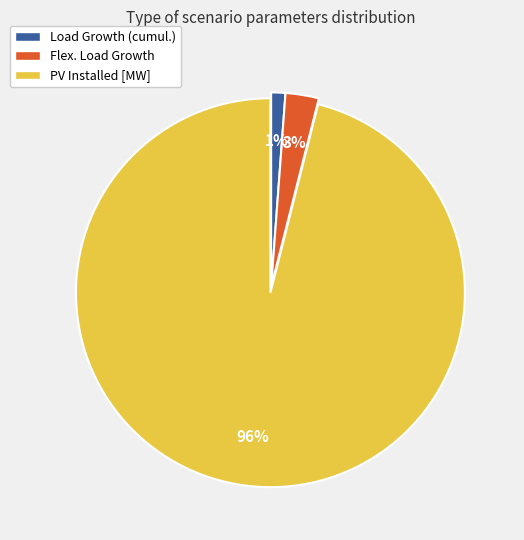

Rank the categories by value from highest to lowest.

PV Installed [MW], Flex. Load Growth, Load Growth (cumul.)